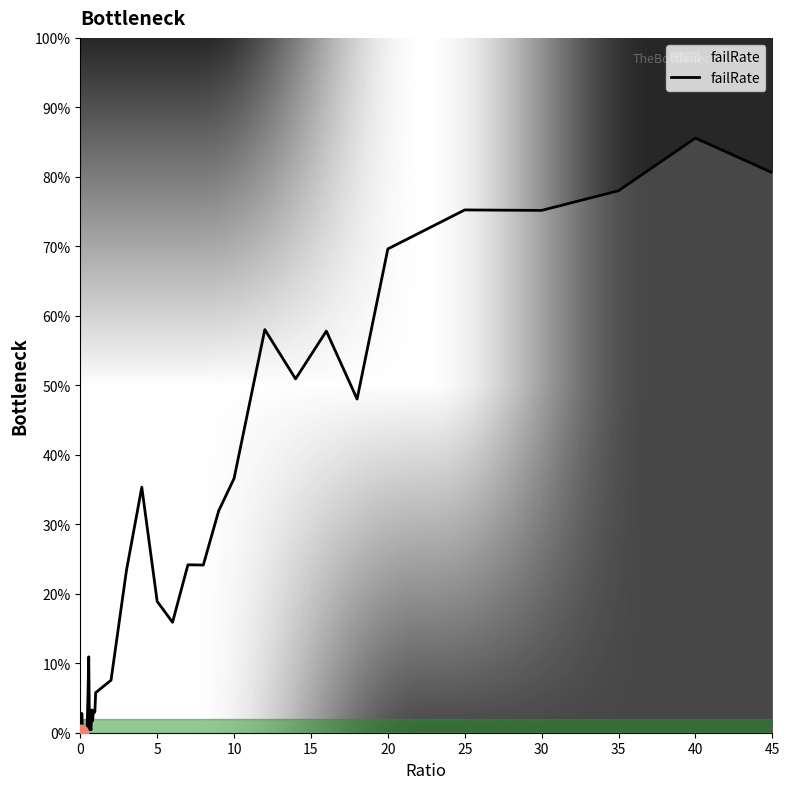

What is the sum of all values?

9.4